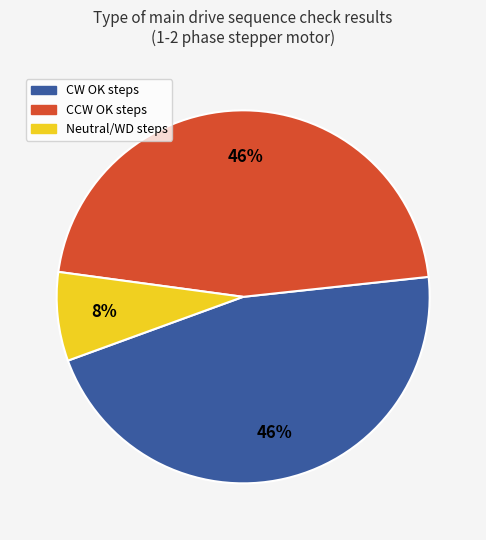

The Neutral/WD steps slice represents 8% of the pie. True or false?

True